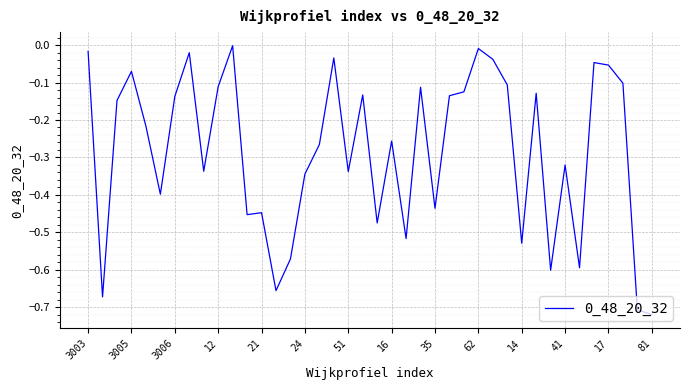

What is the difference between the maximum and minimum values?

0.7